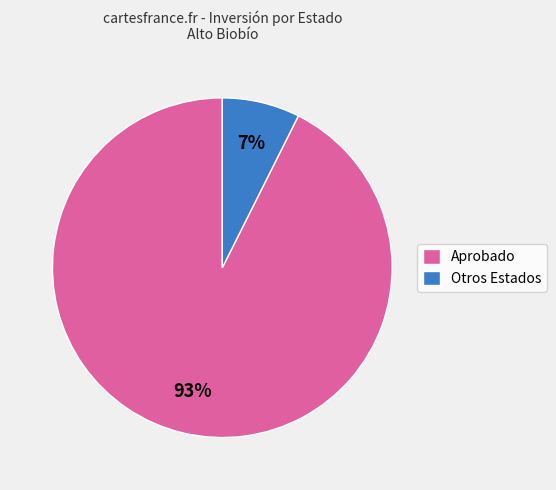

Rank the categories by value from lowest to highest.

Otros Estados, Aprobado